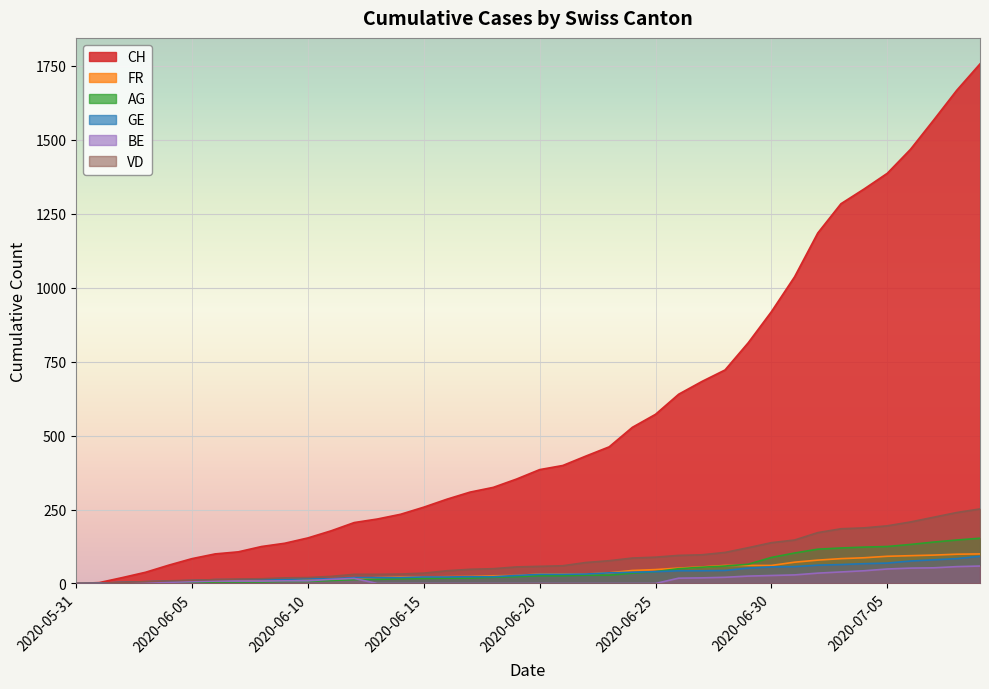

Between 2020-06-19 and 2020-06-21, which series saw the biggest shift?

CH